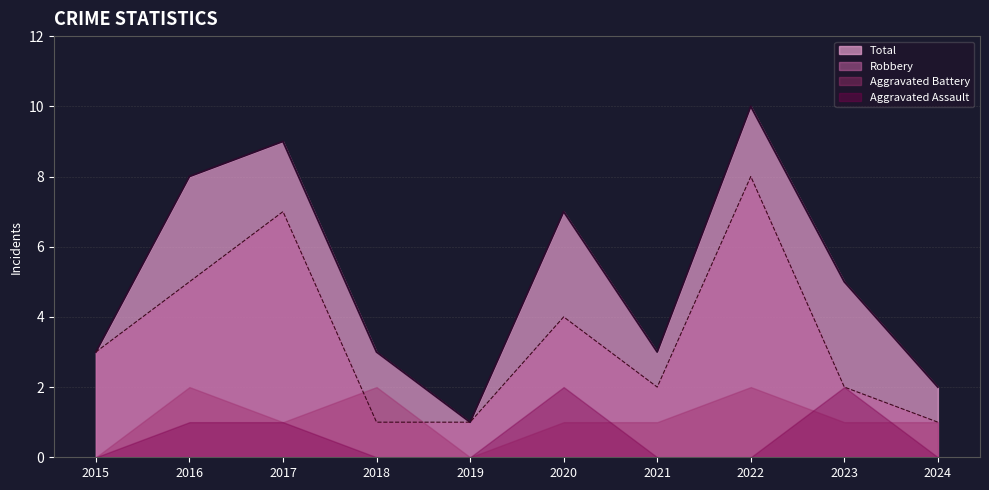

The value of Robbery at 2021 is 1. True or false?

False